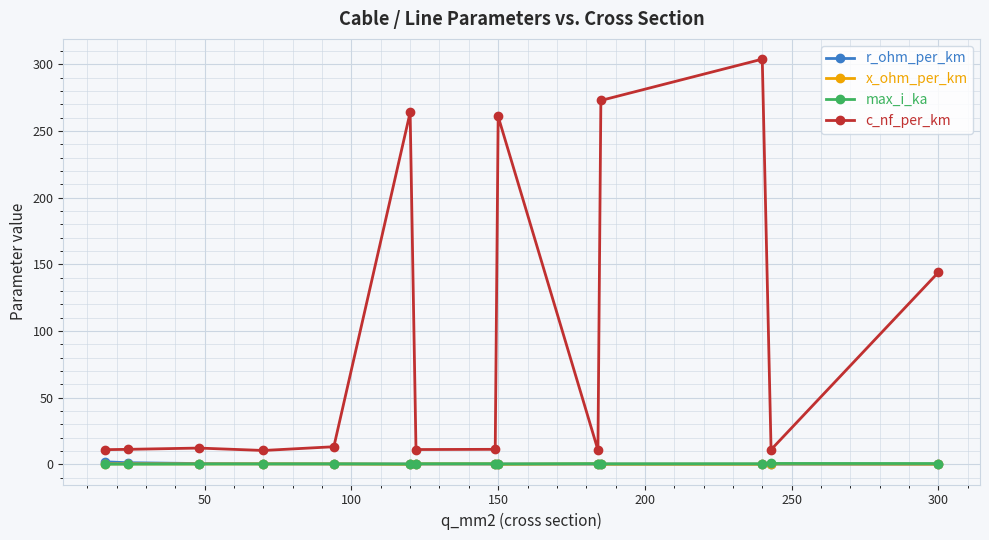

After their last crossing, which series has the higher values: max_i_ka or r_ohm_per_km?

max_i_ka